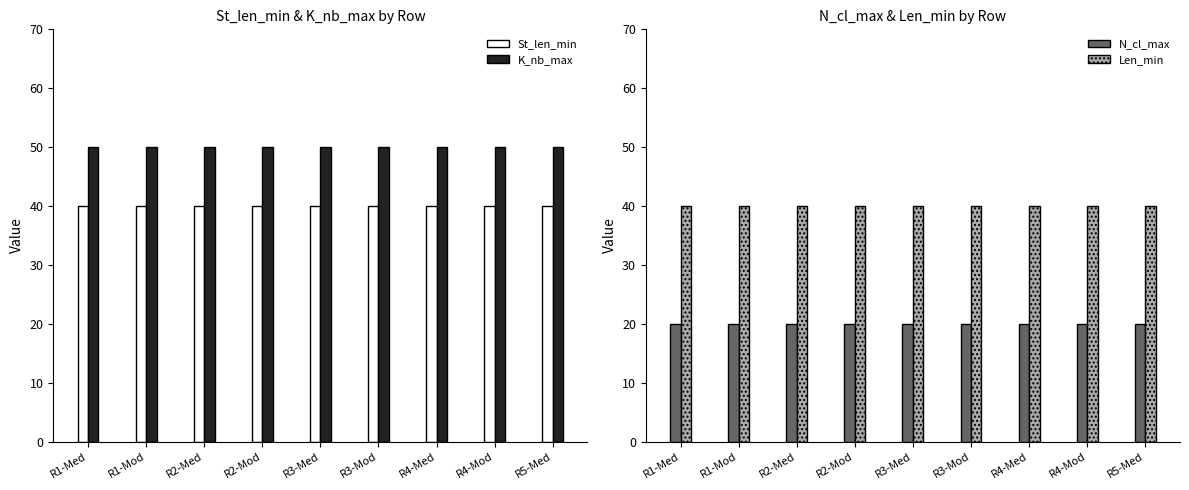

What is the label of the 9th bar from the left?

R5-Med